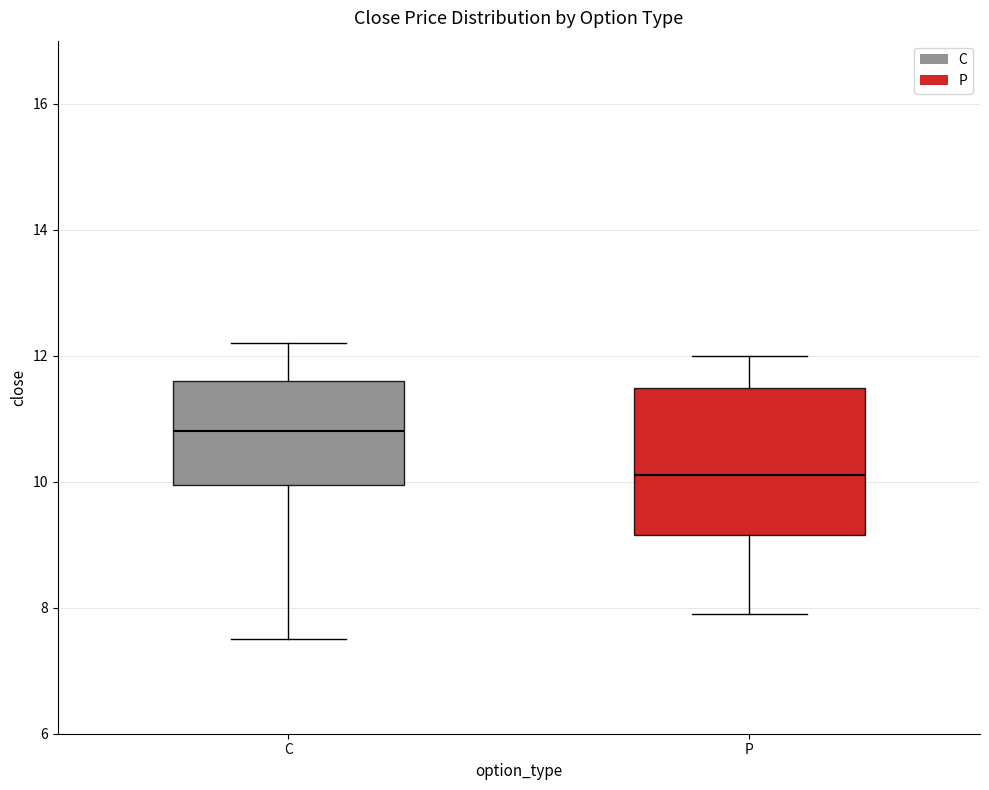

Reading left to right, read every box against the y-axis: the position of its median line, the range the box covers, and the ends of its whiskers. The values are not printed on the chart, so give them approximately, as read against the axis.

C: median 10.8, box 10.0 to 11.6, whiskers 7.6 to 12.2
P: median 10.2, box 9.2 to 11.4, whiskers 8.0 to 12.0